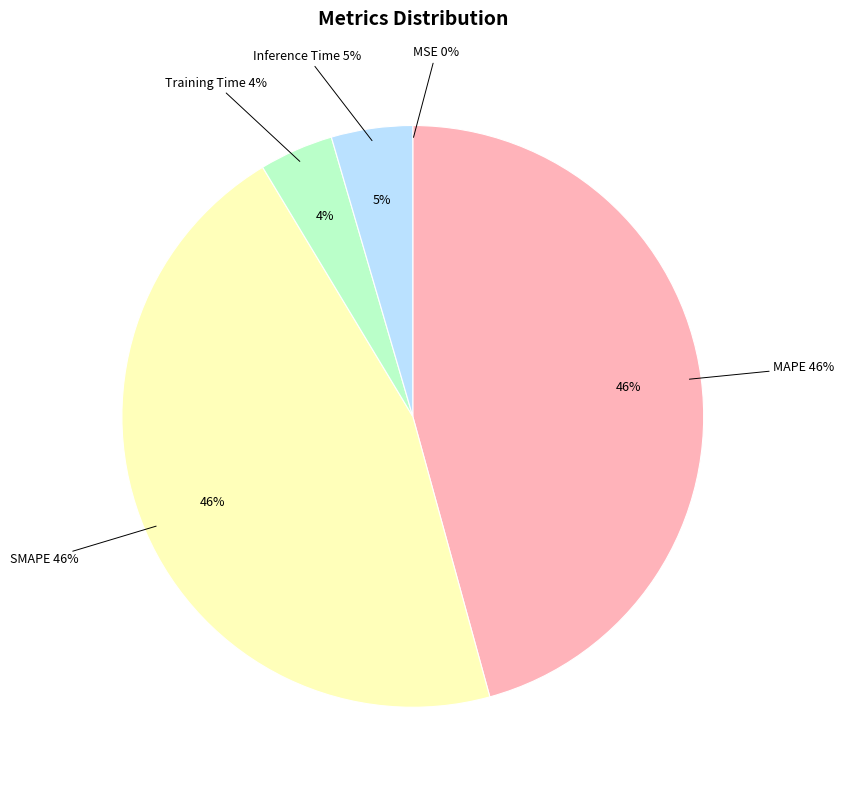

The MAPE slice represents 34% of the pie. True or false?

False